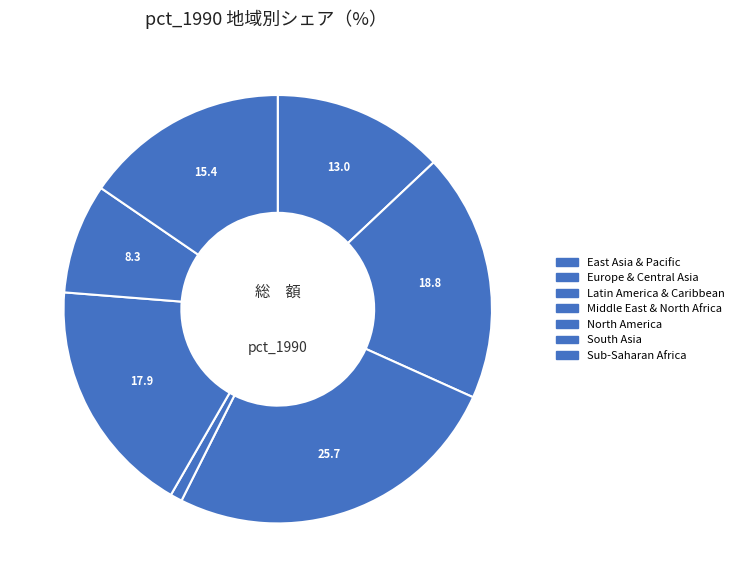

How many slices are in this pie chart?

7